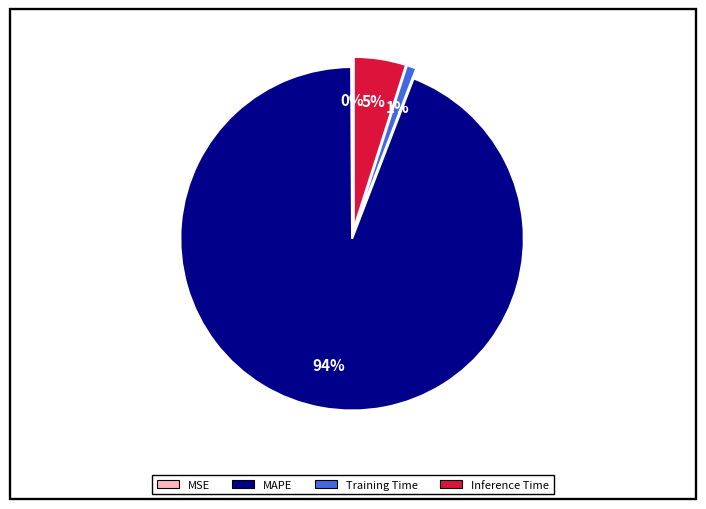

Is there any slice that represents more than half of the pie?

Yes